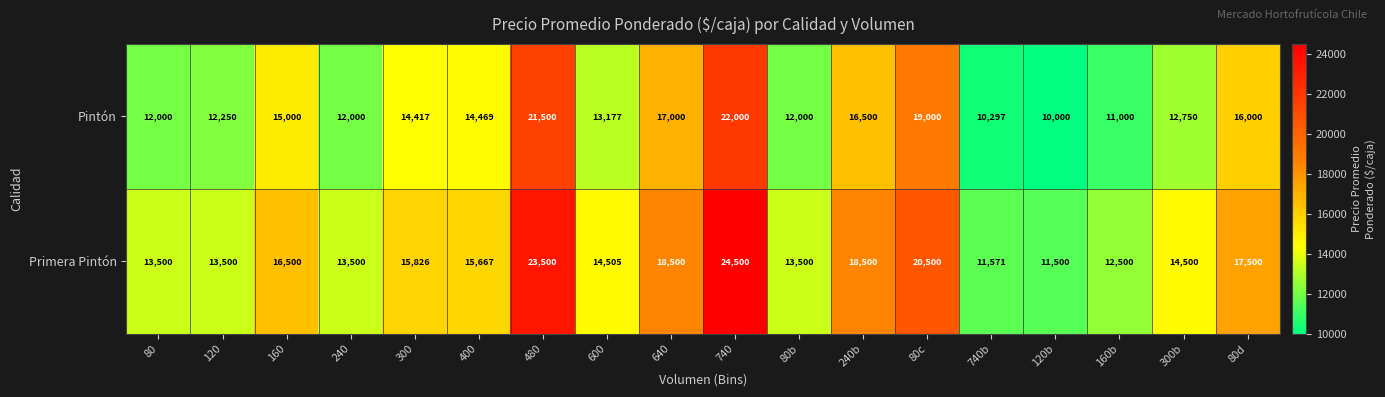

At how many categories does at least one series exceed 24450?

1